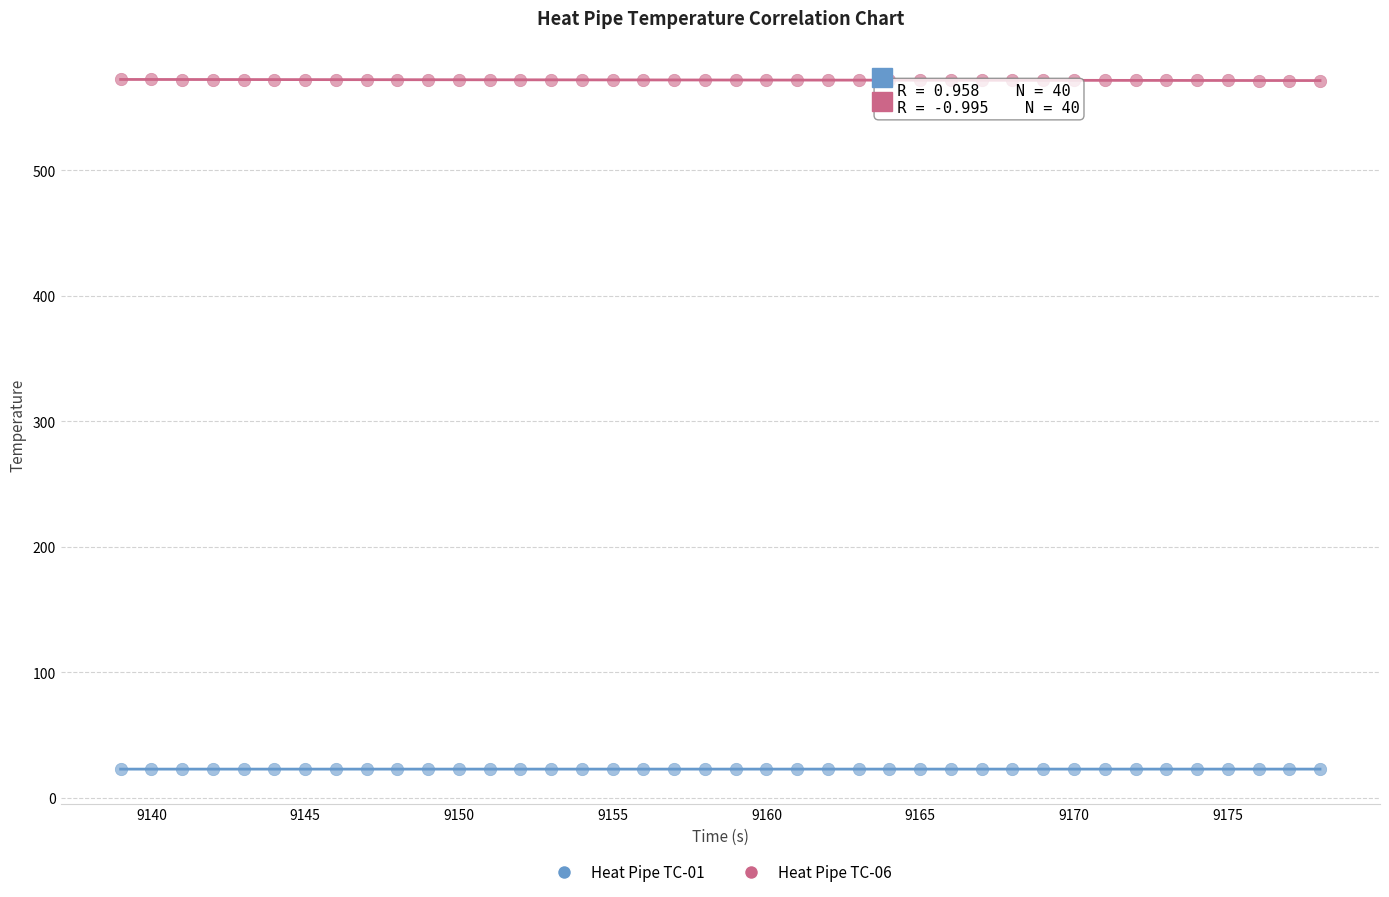

Which series contains the highest Y value?

Heat Pipe TC-06